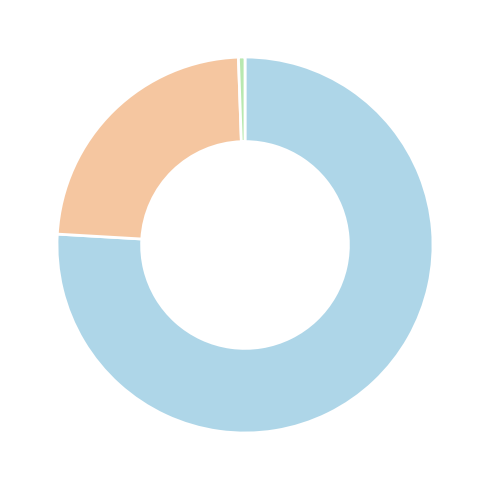

Count the number of slices in the pie.

3